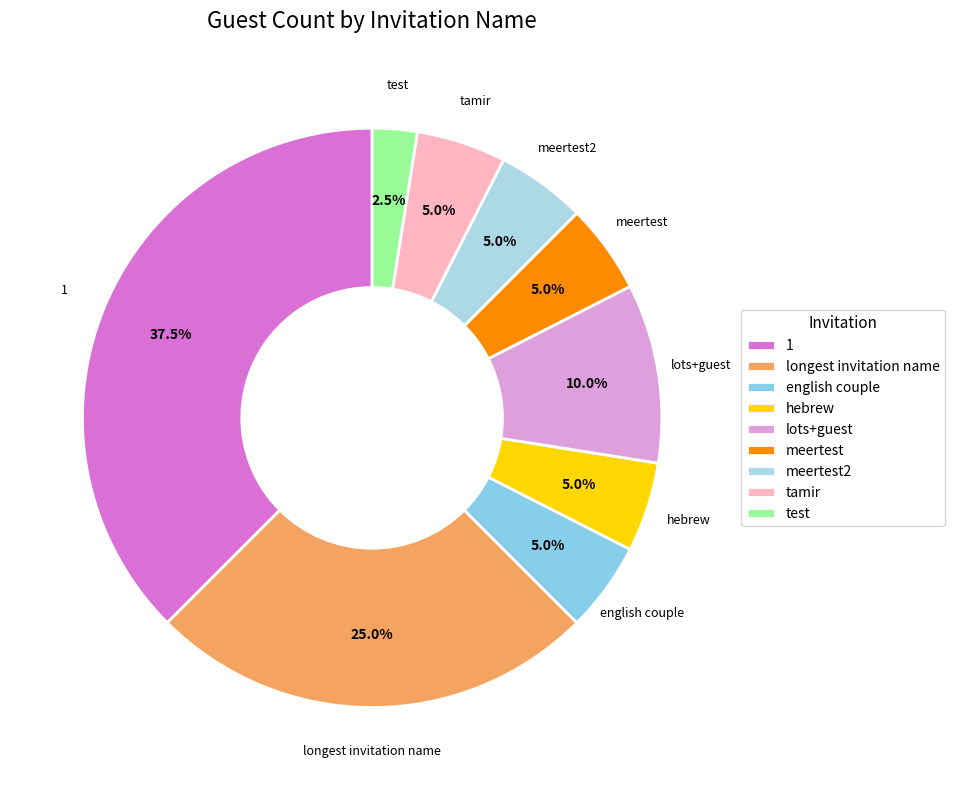

Does meertest account for over 50% of the chart?

No